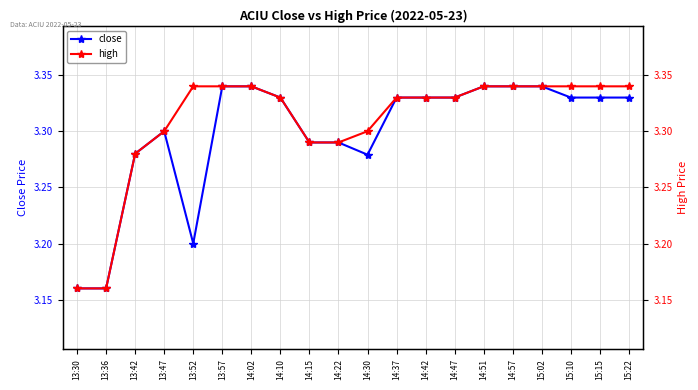

What is the smallest value displayed?

3.2